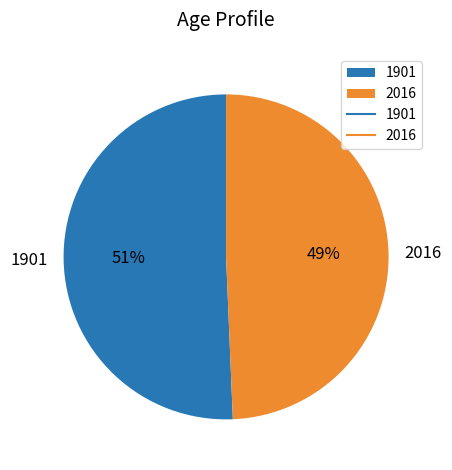

Which category has the smallest portion of the pie?

2016